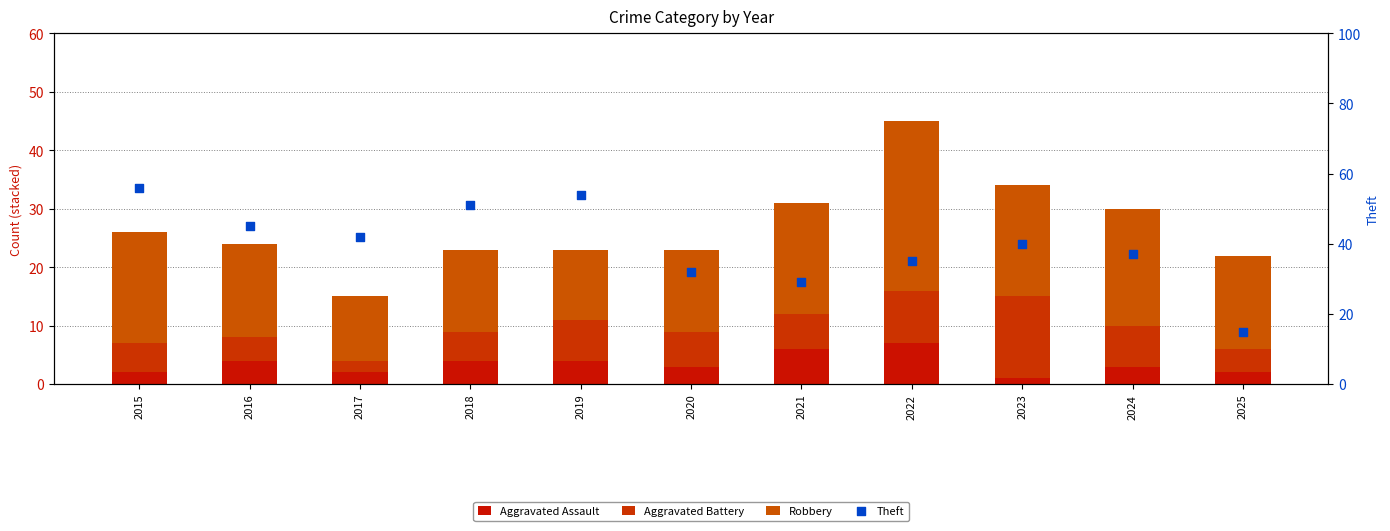

Which series has the largest Y range (max minus min)?

Theft